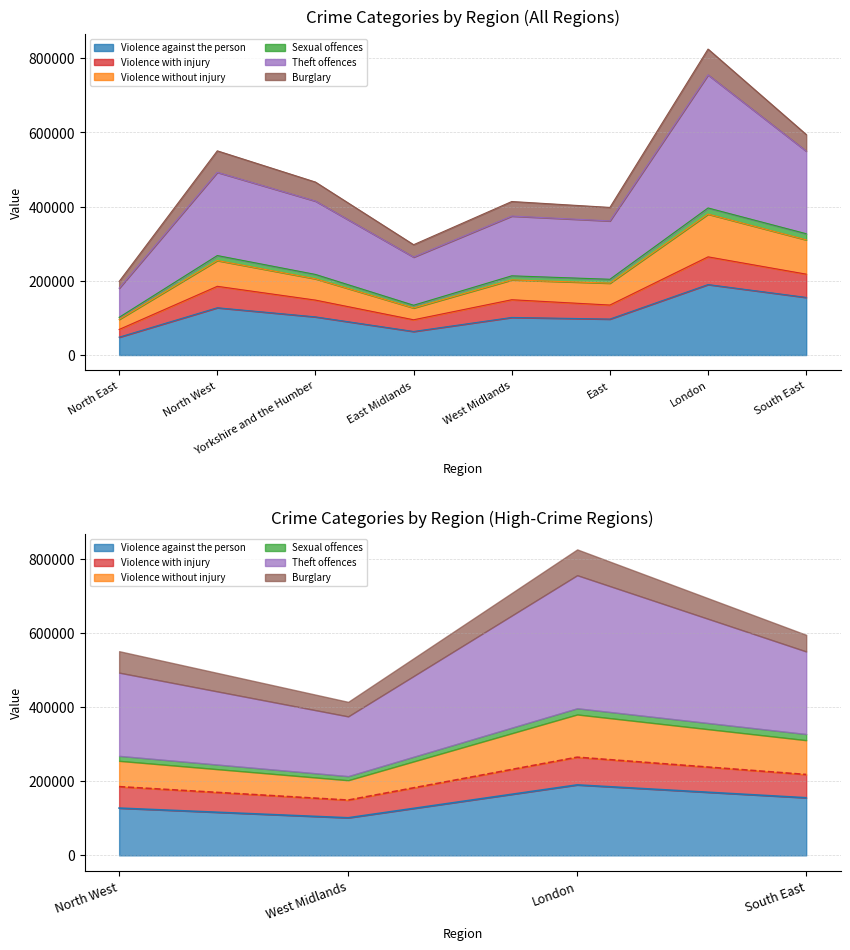

The Violence against the person series shows 145232 at West Midlands. True or false?

False